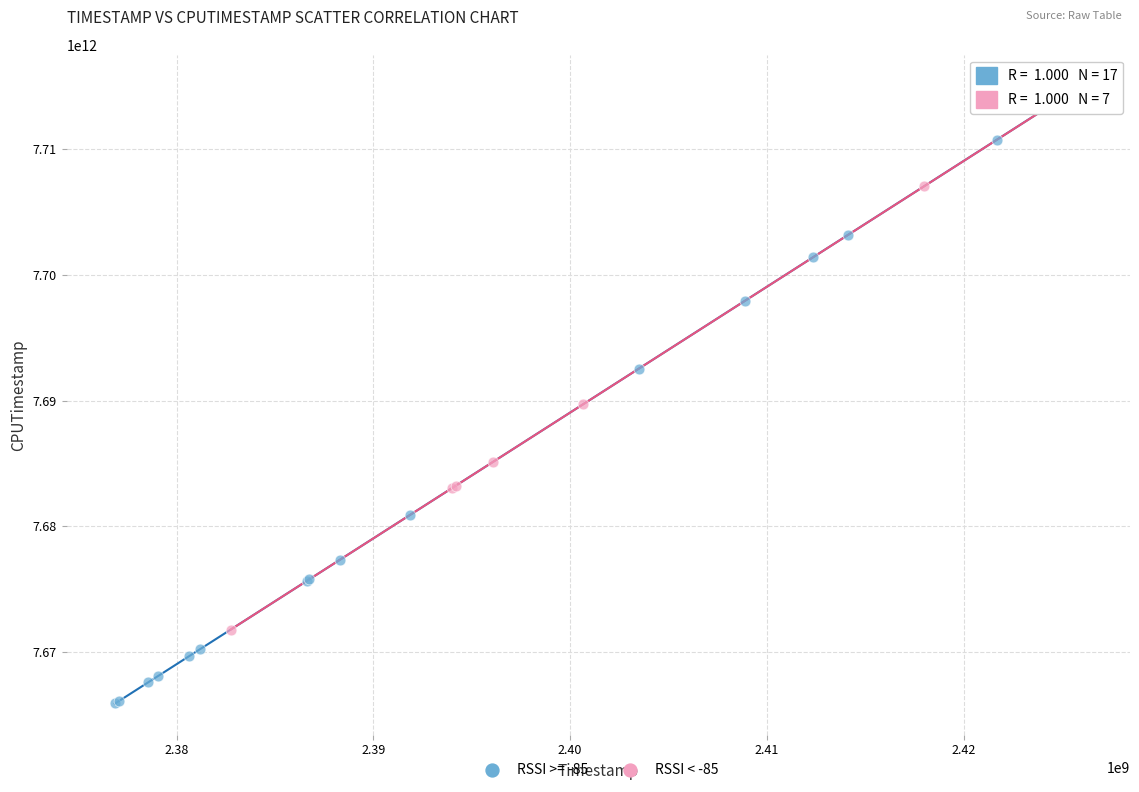

Which series has the largest Y range (max minus min)?

RSSI >= -85